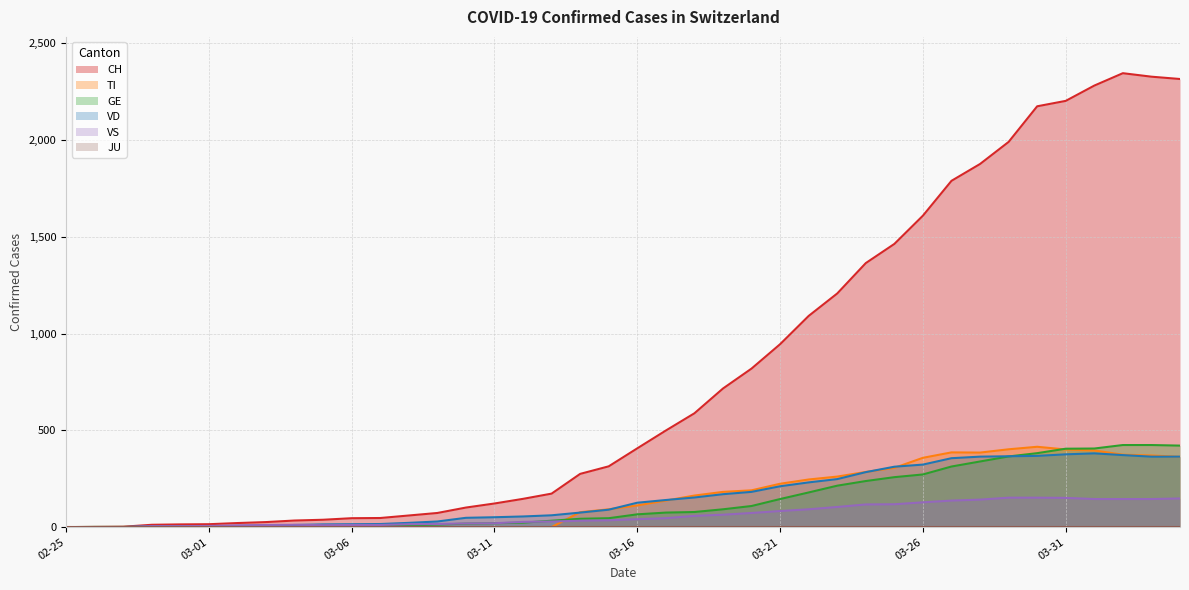

The value of VD at 2020-03-15 is 90. True or false?

True